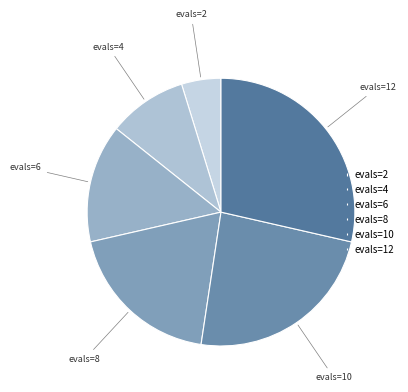

Does evals=4 represent more than half of the total?

No